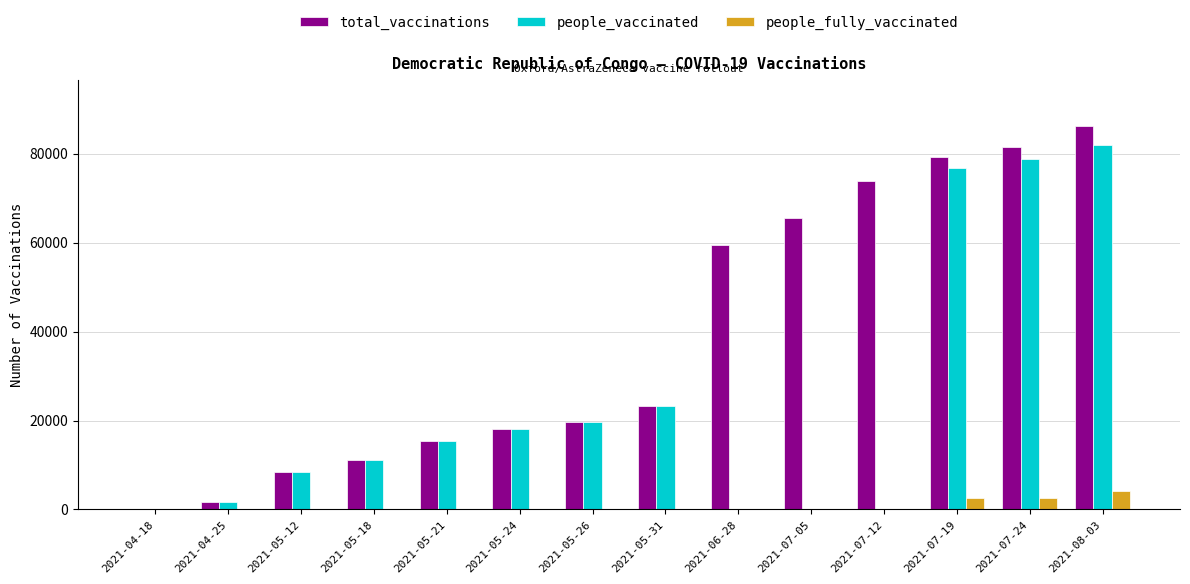

What is the average value of the people_fully_vaccinated series?

663